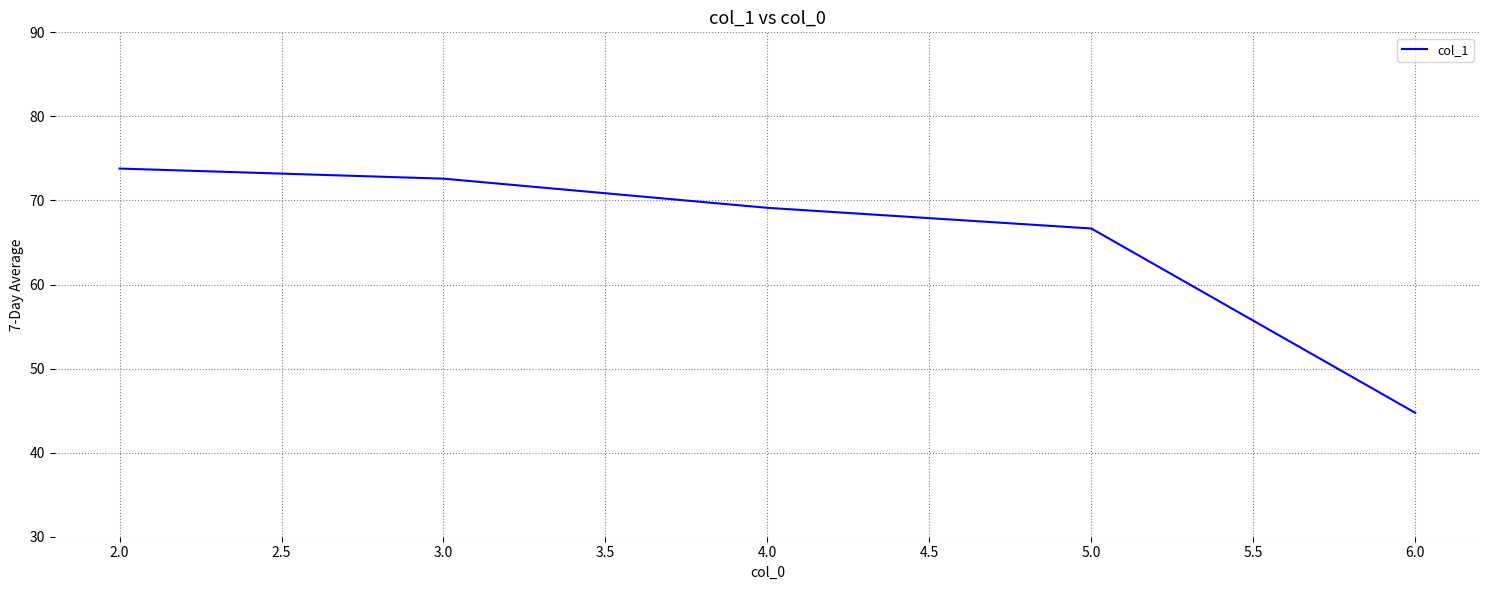

At which label does the data first exceed 69?

2.0